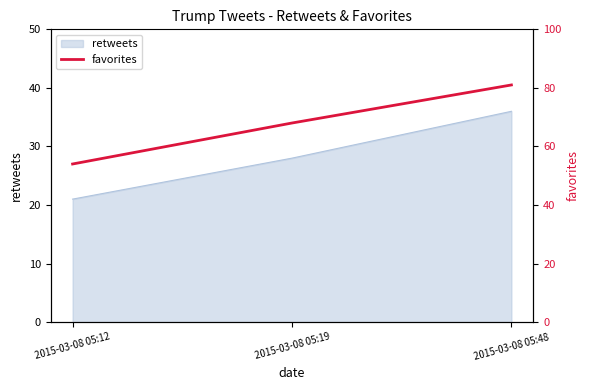

Rank the categories by value from lowest to highest.

2015-03-08 05:12, 2015-03-08 05:19, 2015-03-08 05:48